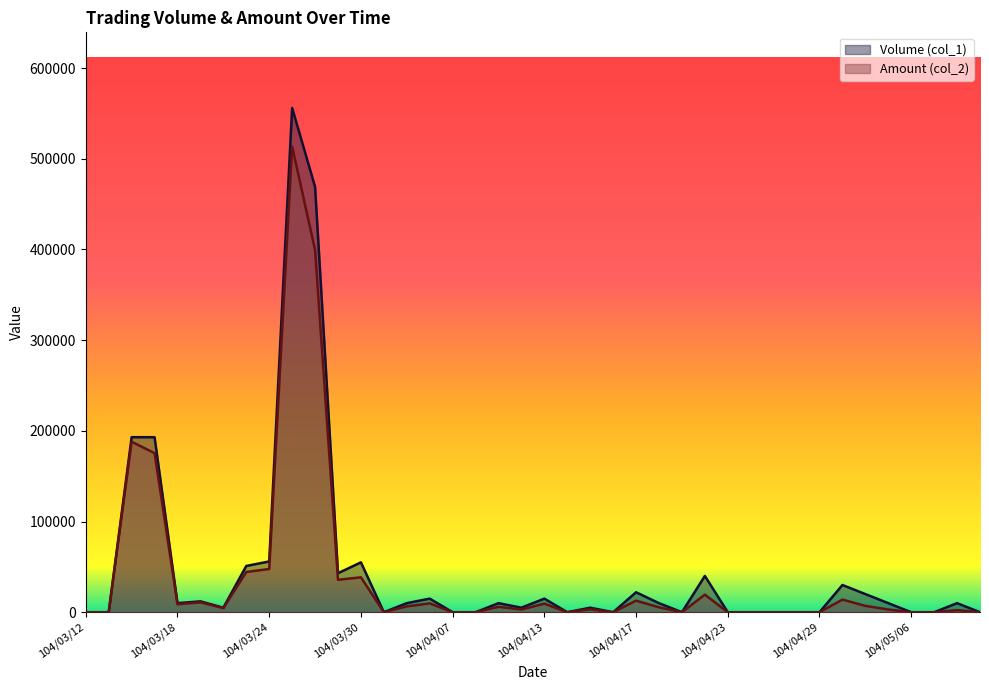

How many series are shown in this chart?

2